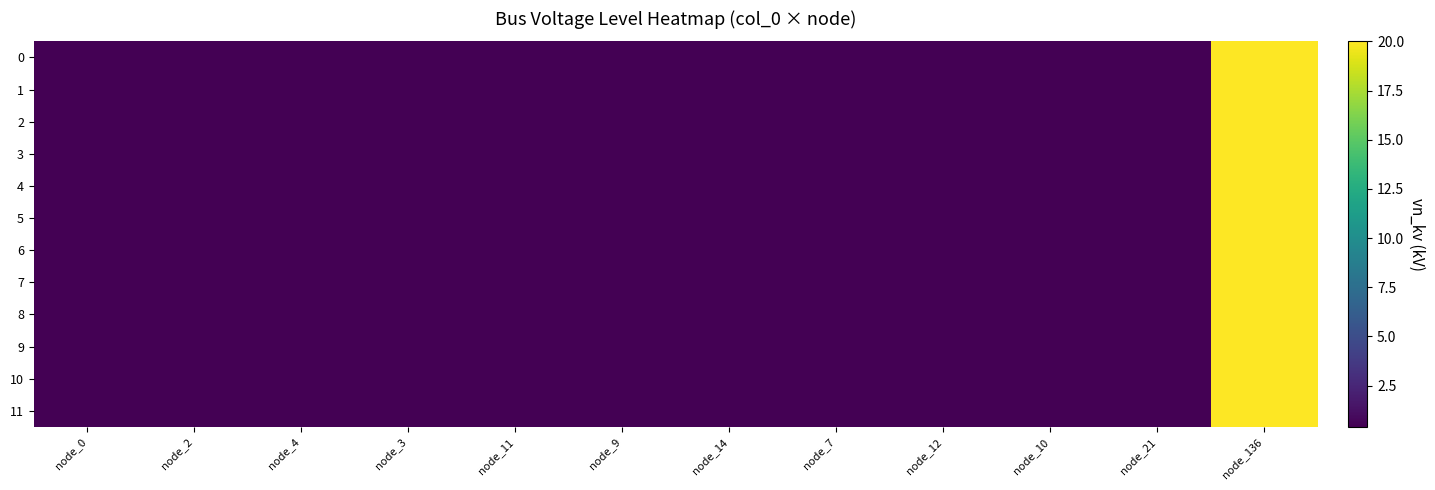

How many distinct data groups are displayed?

12